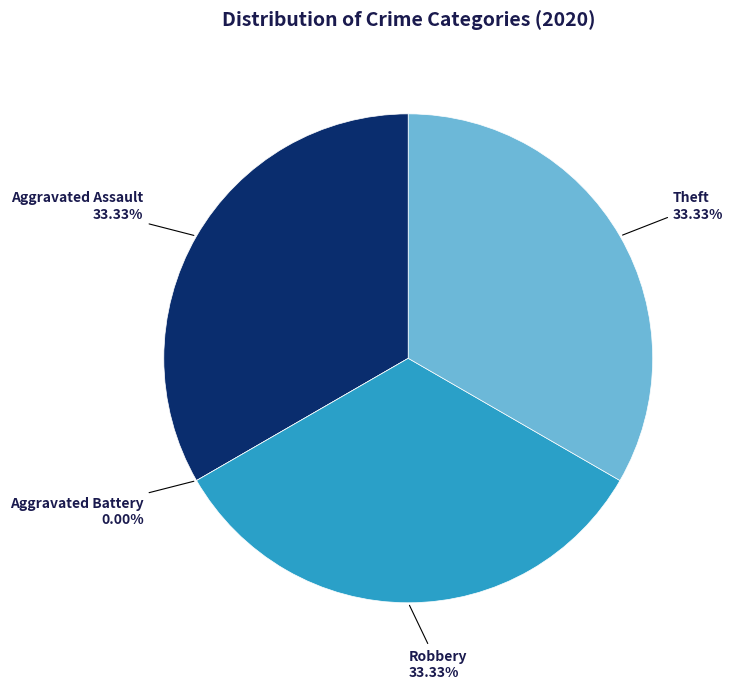

To the nearest percent, what is the combined percentage of Robbery and Aggravated Battery?

33%